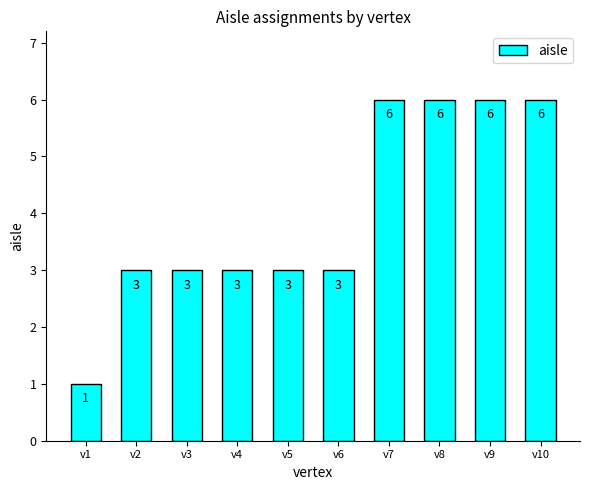

Does the chart contain any negative values?

No